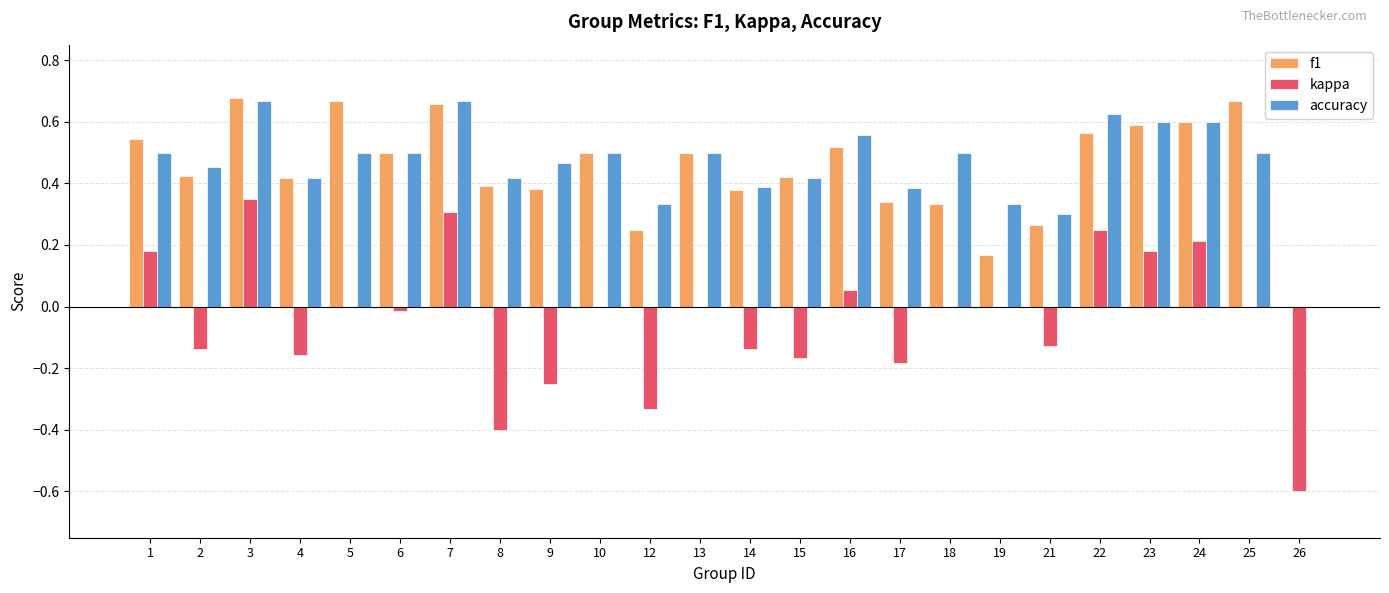

Is the value of kappa at 16 greater than the value of accuracy at 24?

No